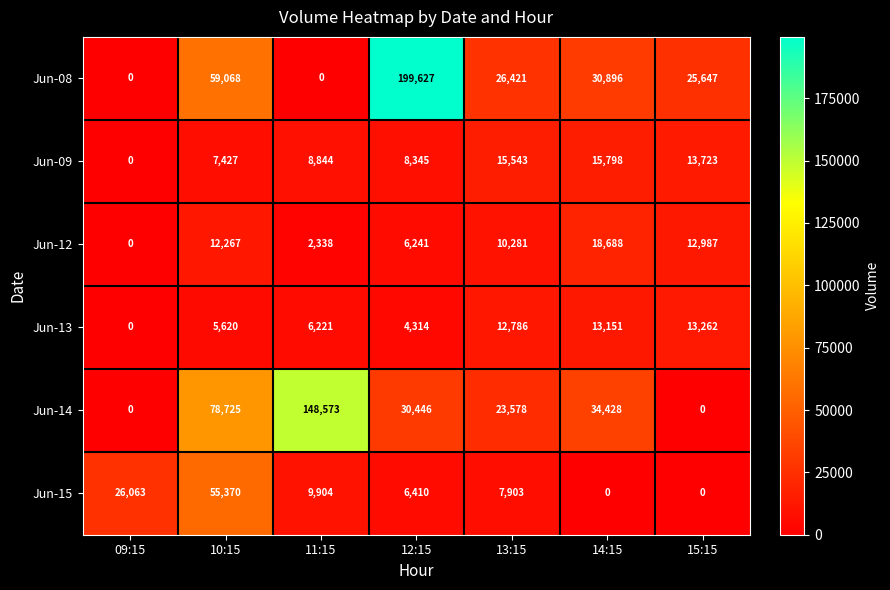

Between 12:15 and 15:15, which series saw the biggest shift?

Jun-08